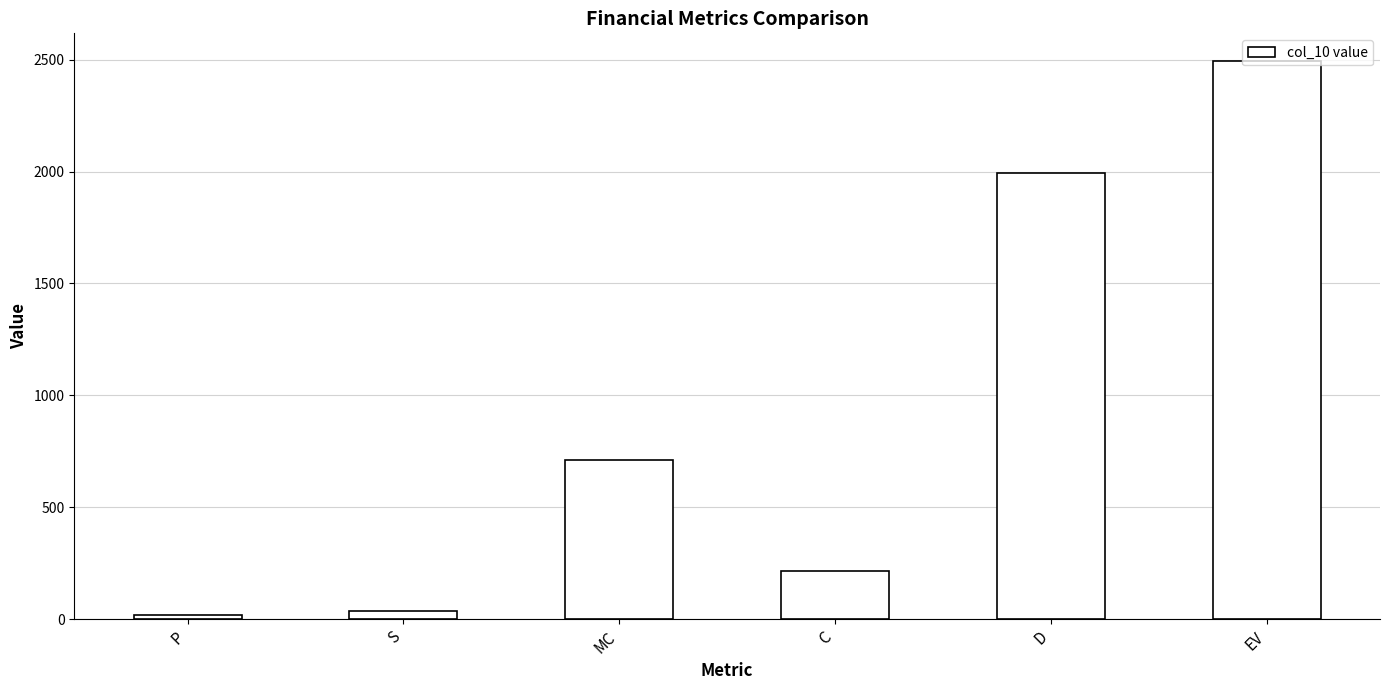

What is the maximum value shown in the chart?

2493.6